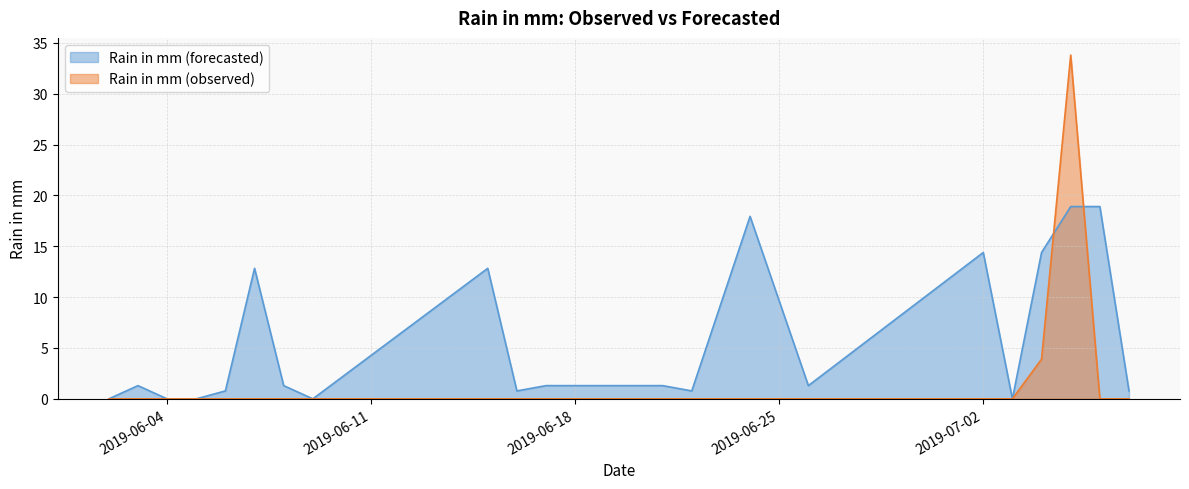

What are all the series names shown in the legend?

Rain in mm (forecasted), Rain in mm (observed)